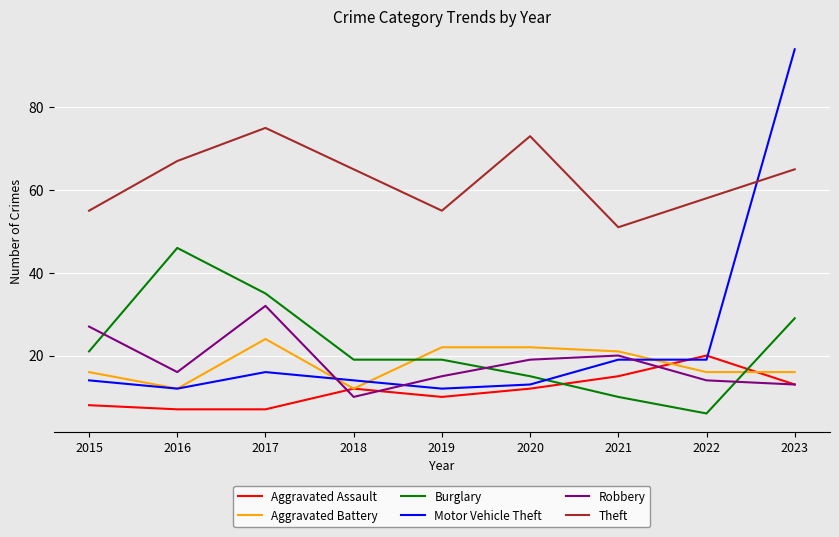

List the series in order of their peak value, lowest first.

Aggravated Assault, Aggravated Battery, Robbery, Burglary, Theft, Motor Vehicle Theft